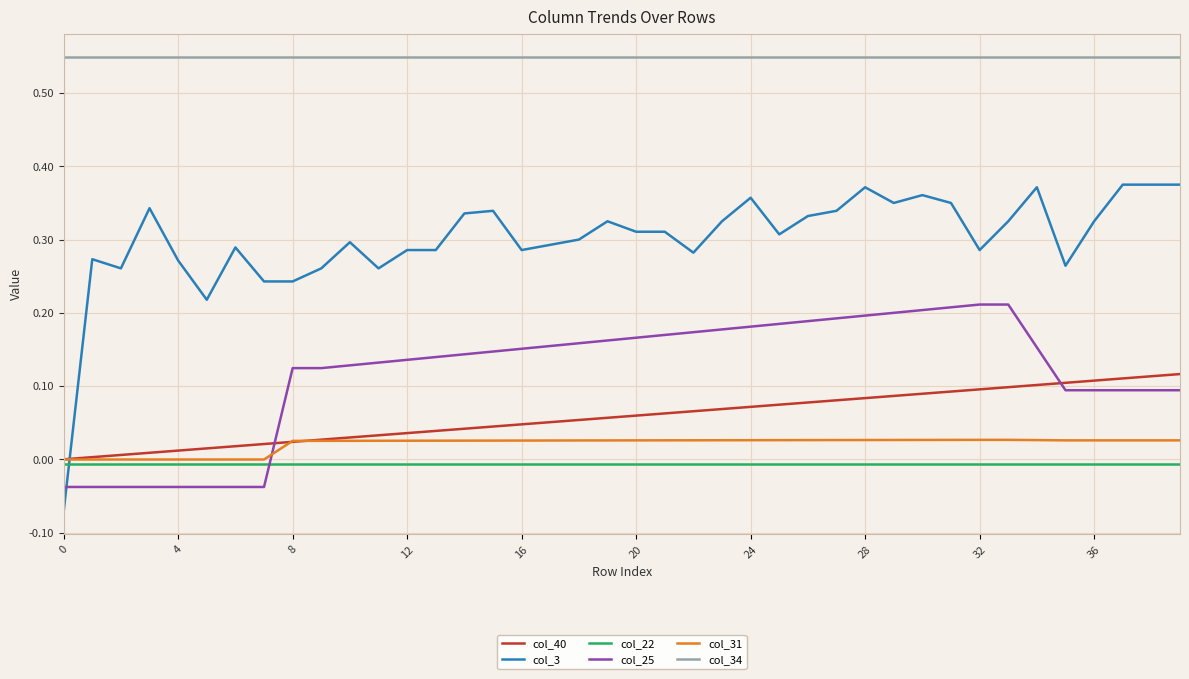

List the series in order of their peak value, lowest first.

col_22, col_31, col_40, col_25, col_3, col_34